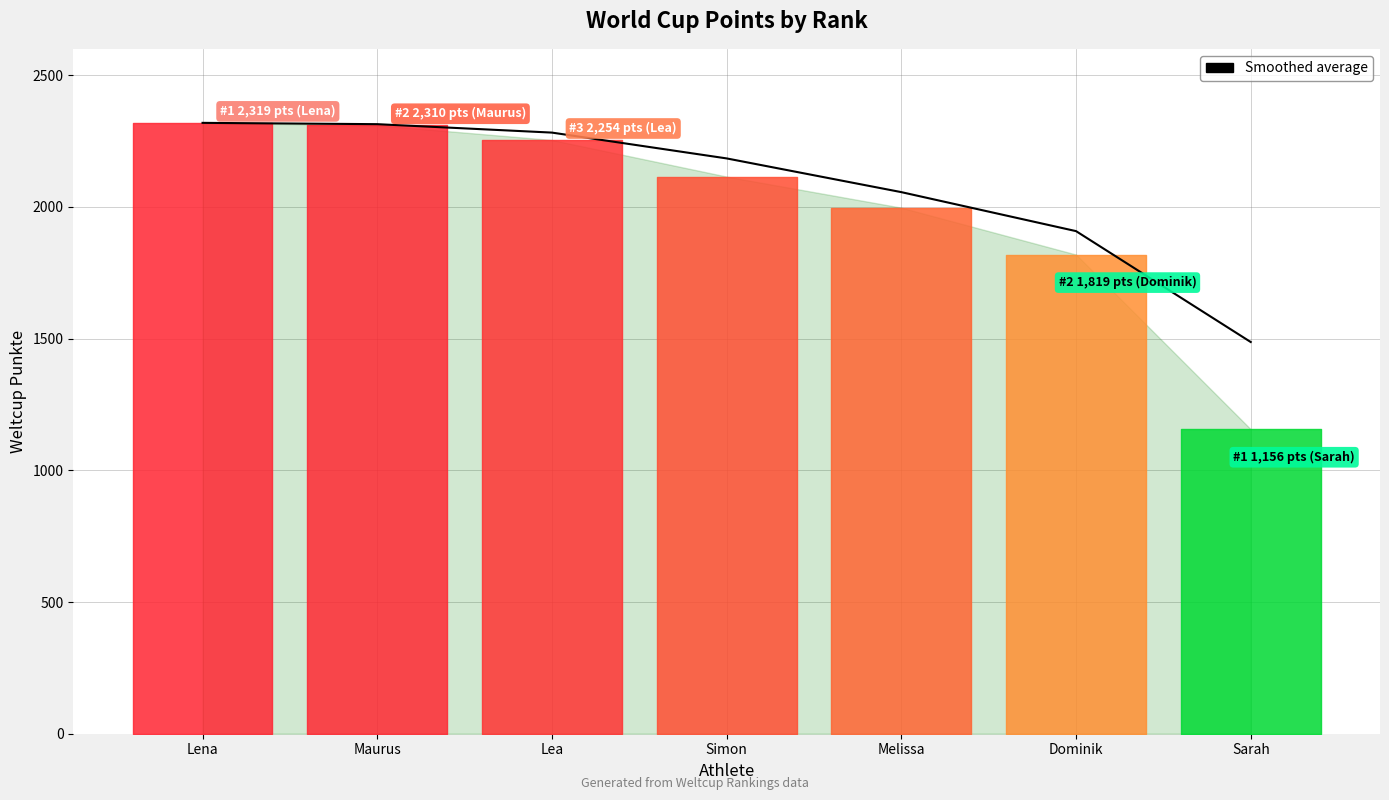

Which label corresponds to the largest value in the chart?

Lena